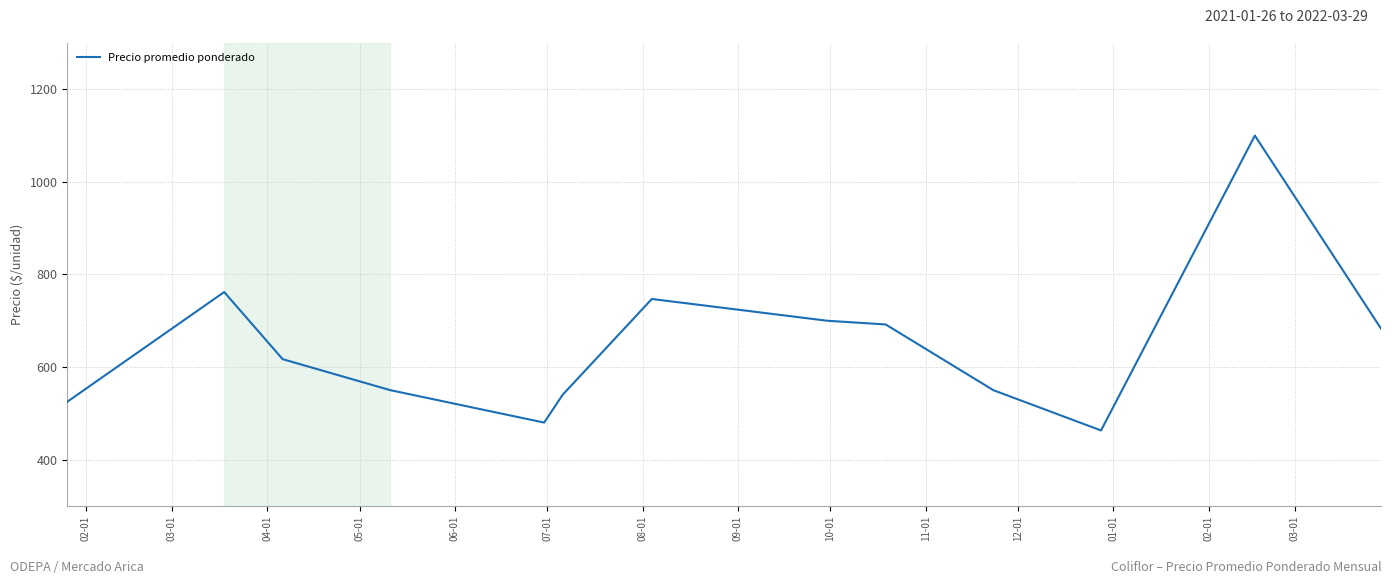

What is the average value?

647